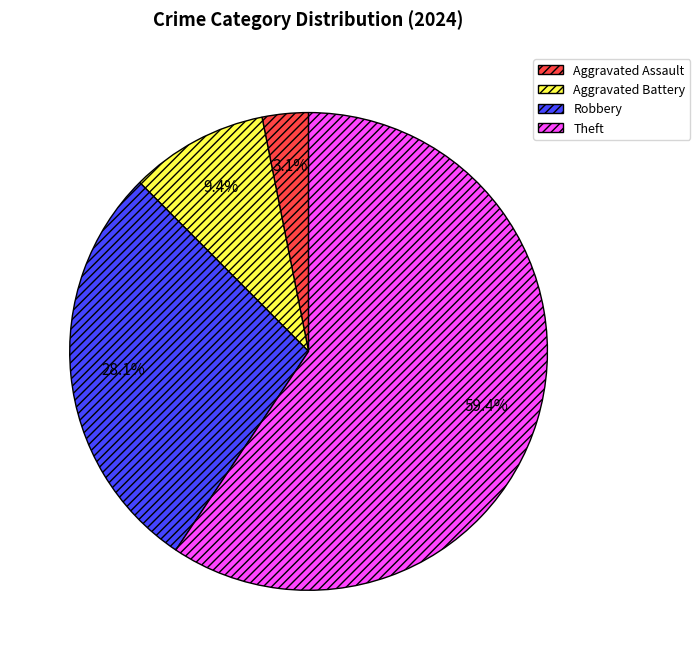

Which has a higher value, Theft or Aggravated Battery?

Theft